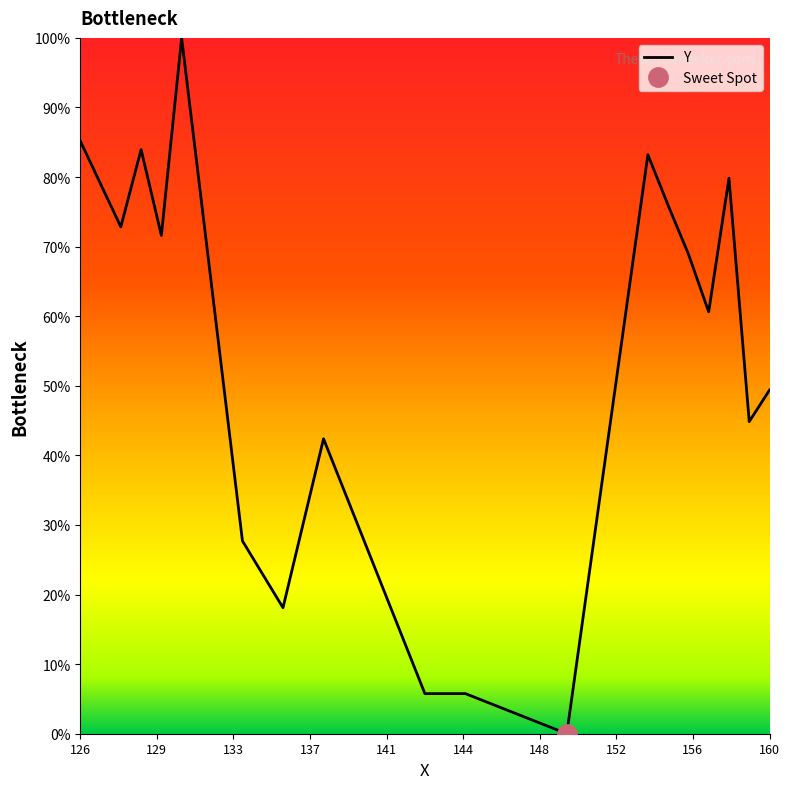

Is it true that Y equals 30.6 at 126?

False